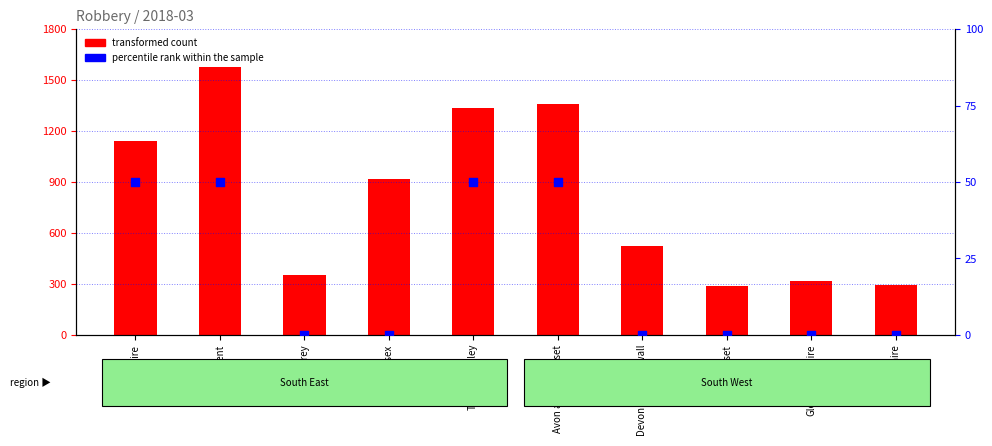

Which series reaches the maximum Y coordinate?

transformed count